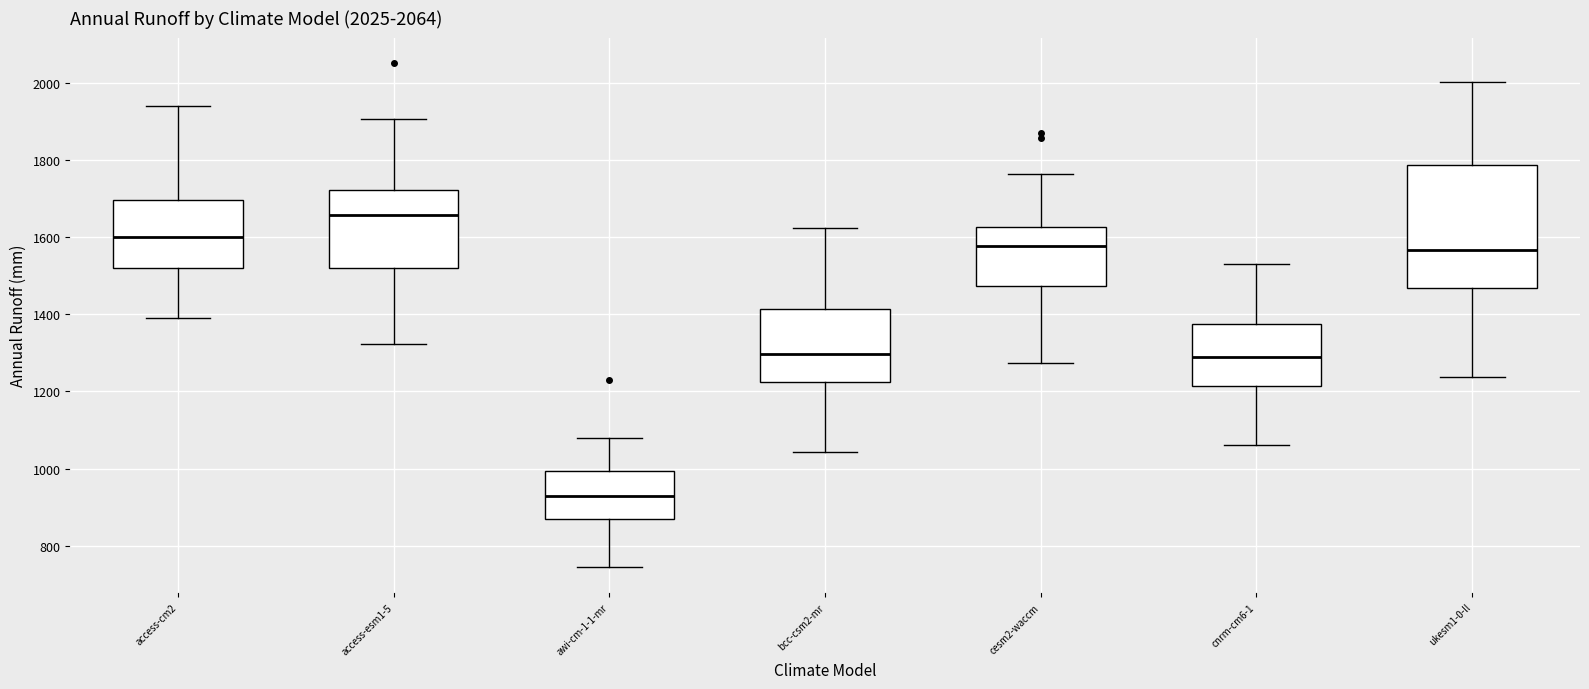

Which box is the tallest, from its lower edge to its upper edge?

ukesm1-0-ll